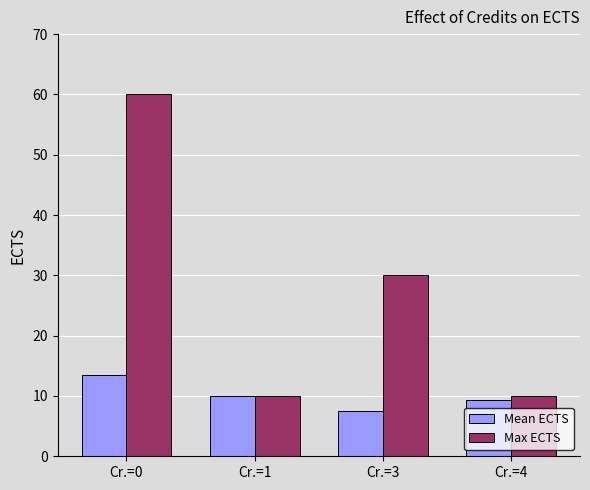

Which series has the largest total across all categories?

Max ECTS